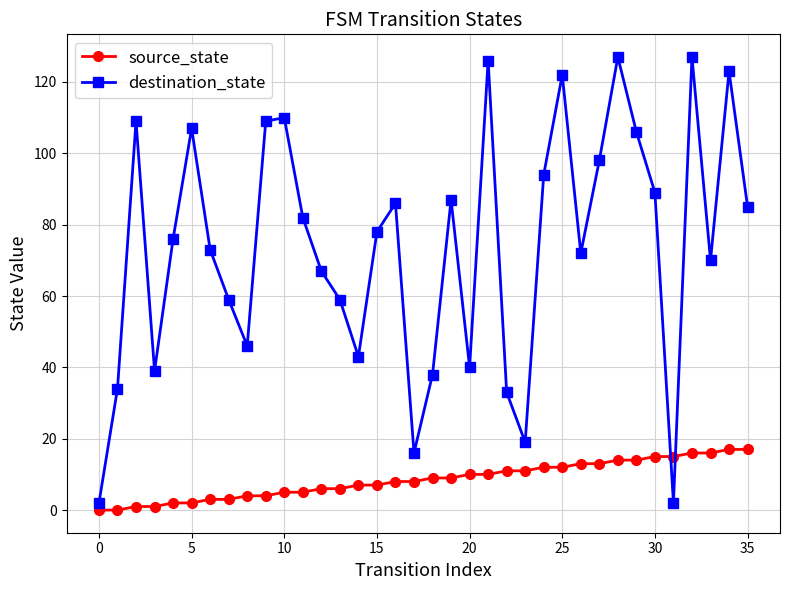

In destination_state, how many points are lower than both neighbors (excluding endpoints)?

9